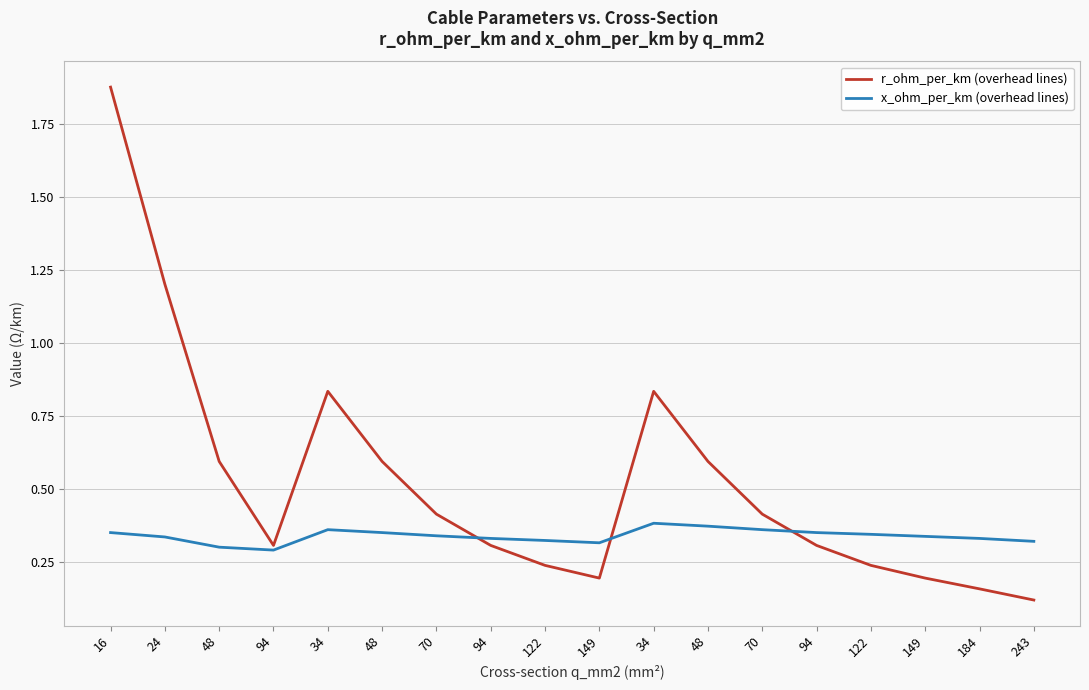

Which series ends up on top after the final intersection of x_ohm_per_km (overhead lines) and r_ohm_per_km (overhead lines)?

x_ohm_per_km (overhead lines)